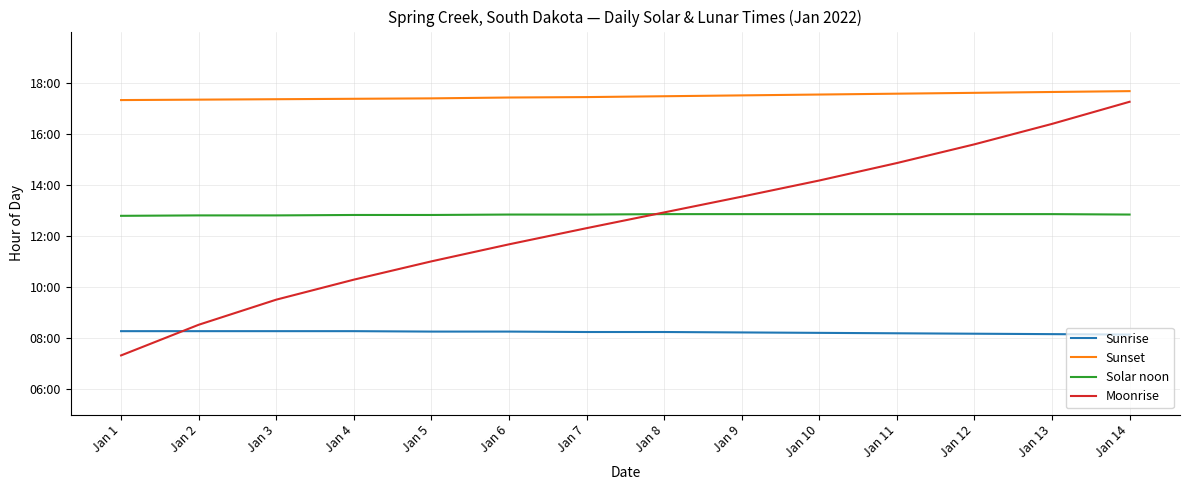

What are all the series names shown in the legend?

Sunrise, Sunset, Solar noon, Moonrise